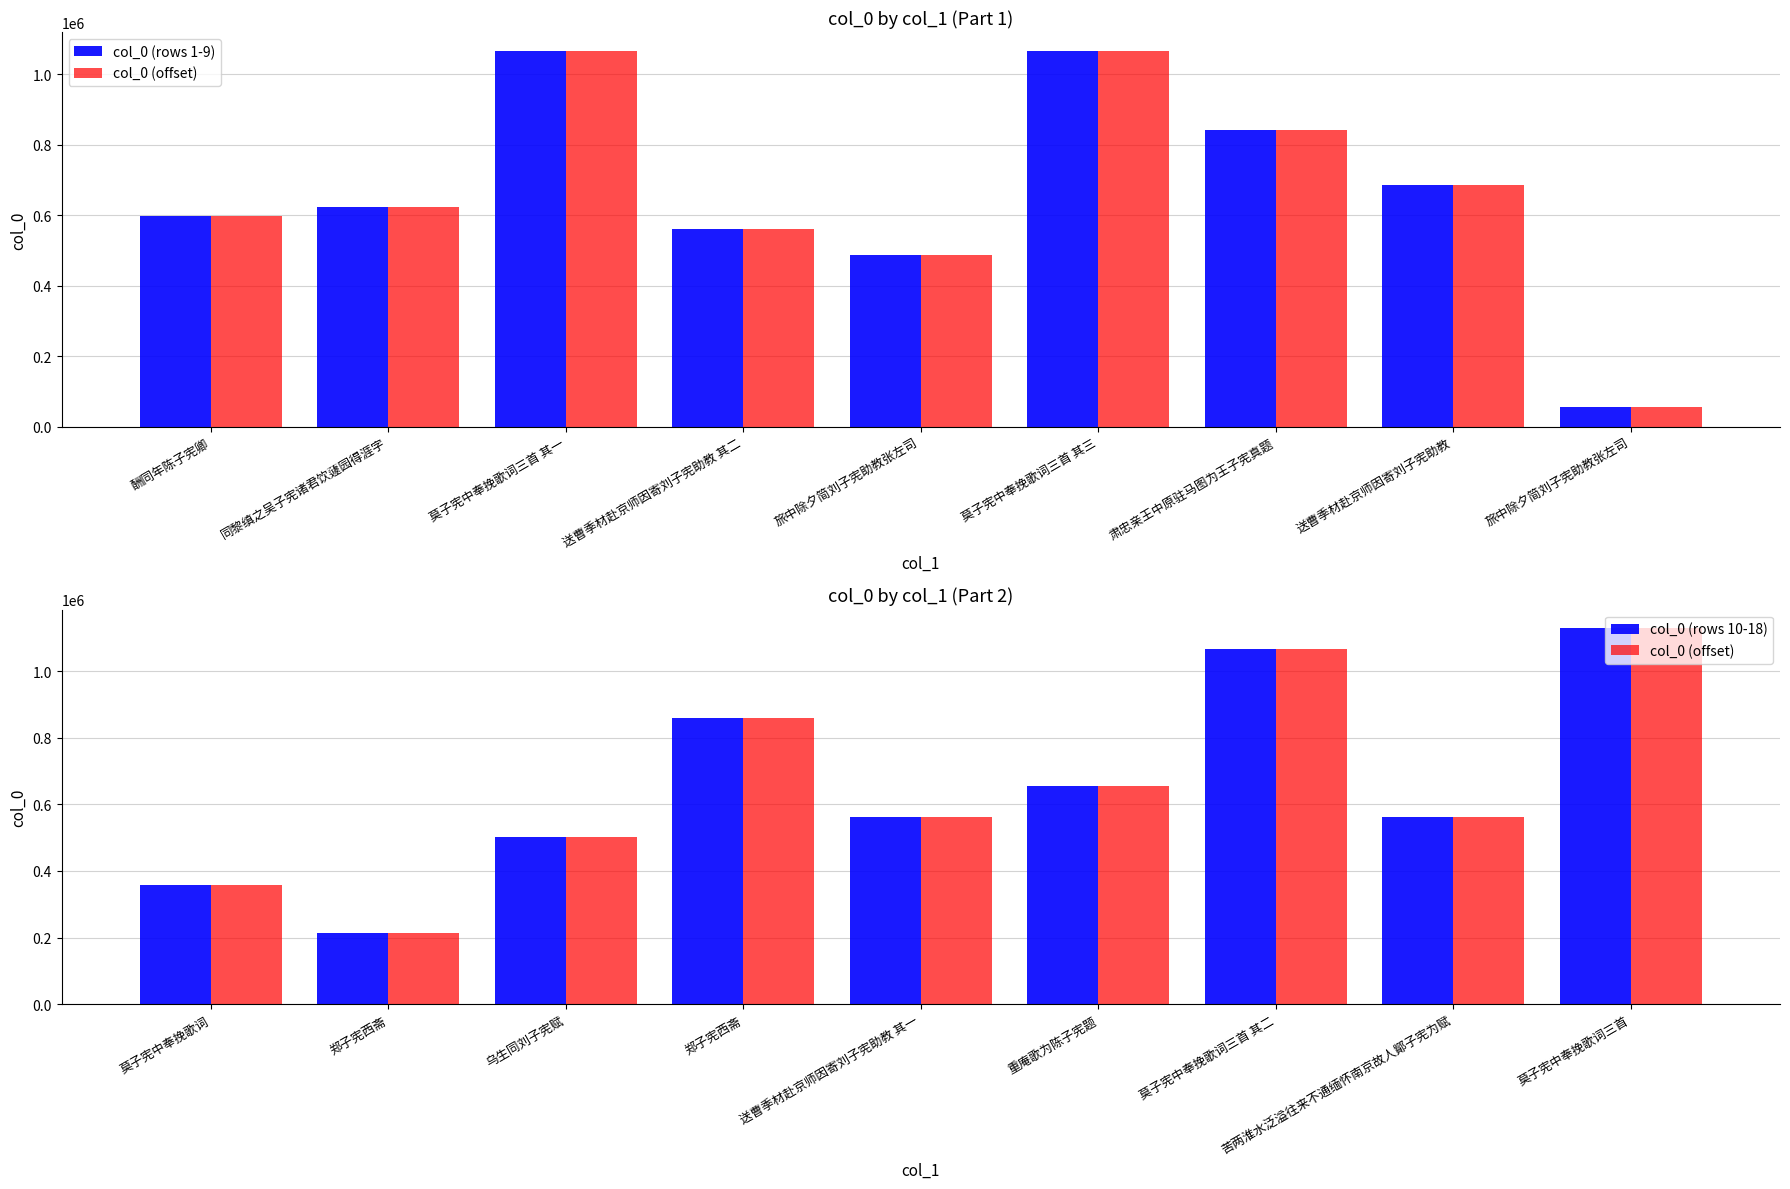

How many series are shown in this chart?

3